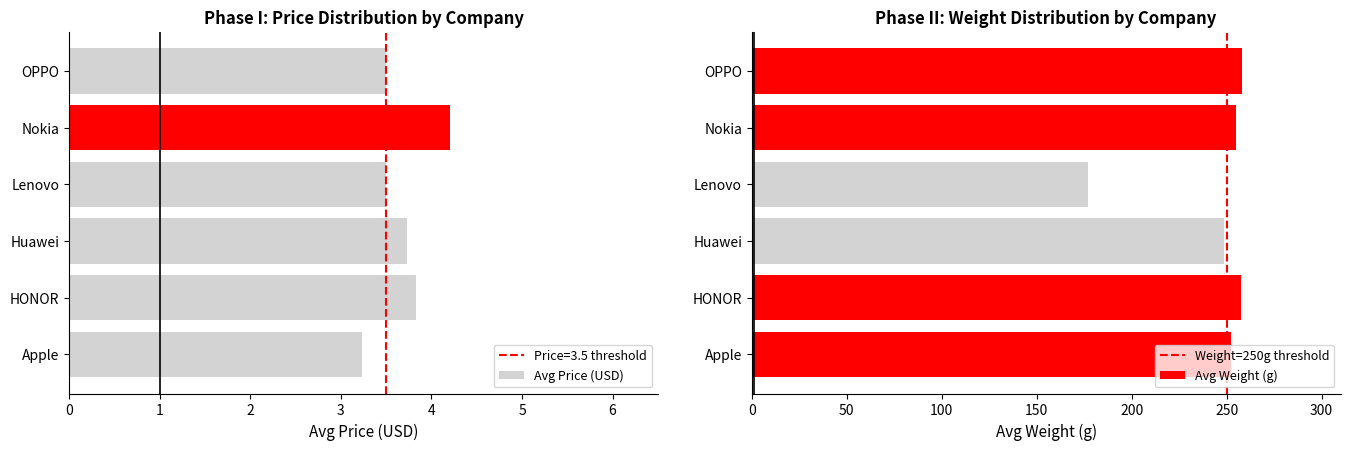

Where is Avg Price (USD) nearest to the value 3?

Apple